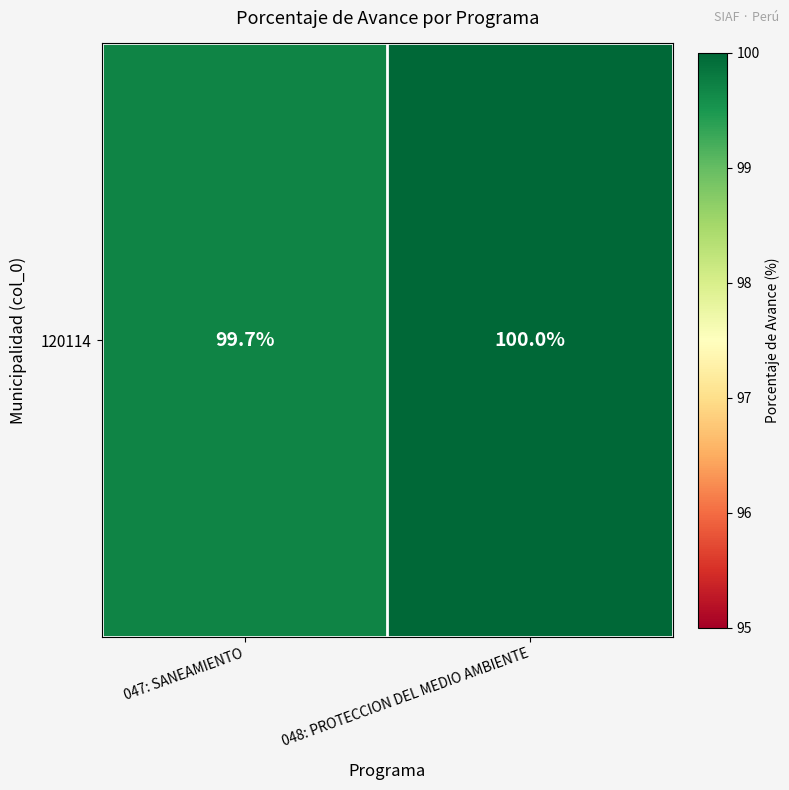

List the labels in order of value, largest first.

048: PROTECCION DEL MEDIO AMBIENTE, 047: SANEAMIENTO